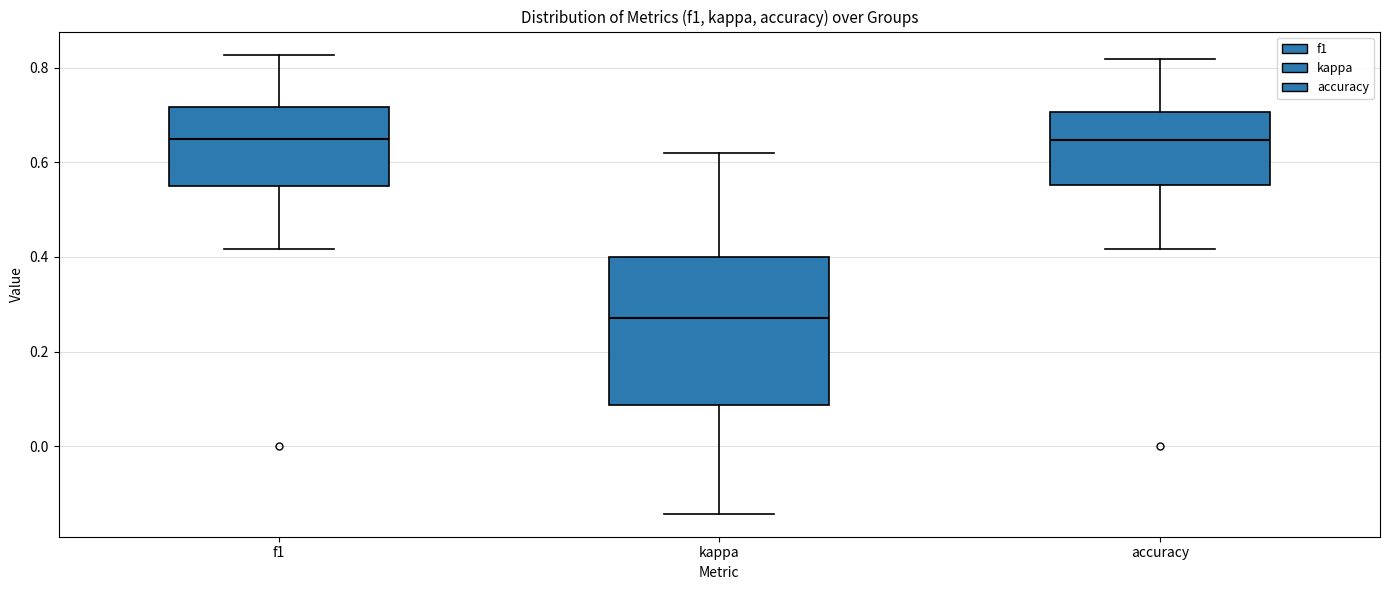

Comparing the boxes themselves (not the whiskers), which one is the tallest?

kappa